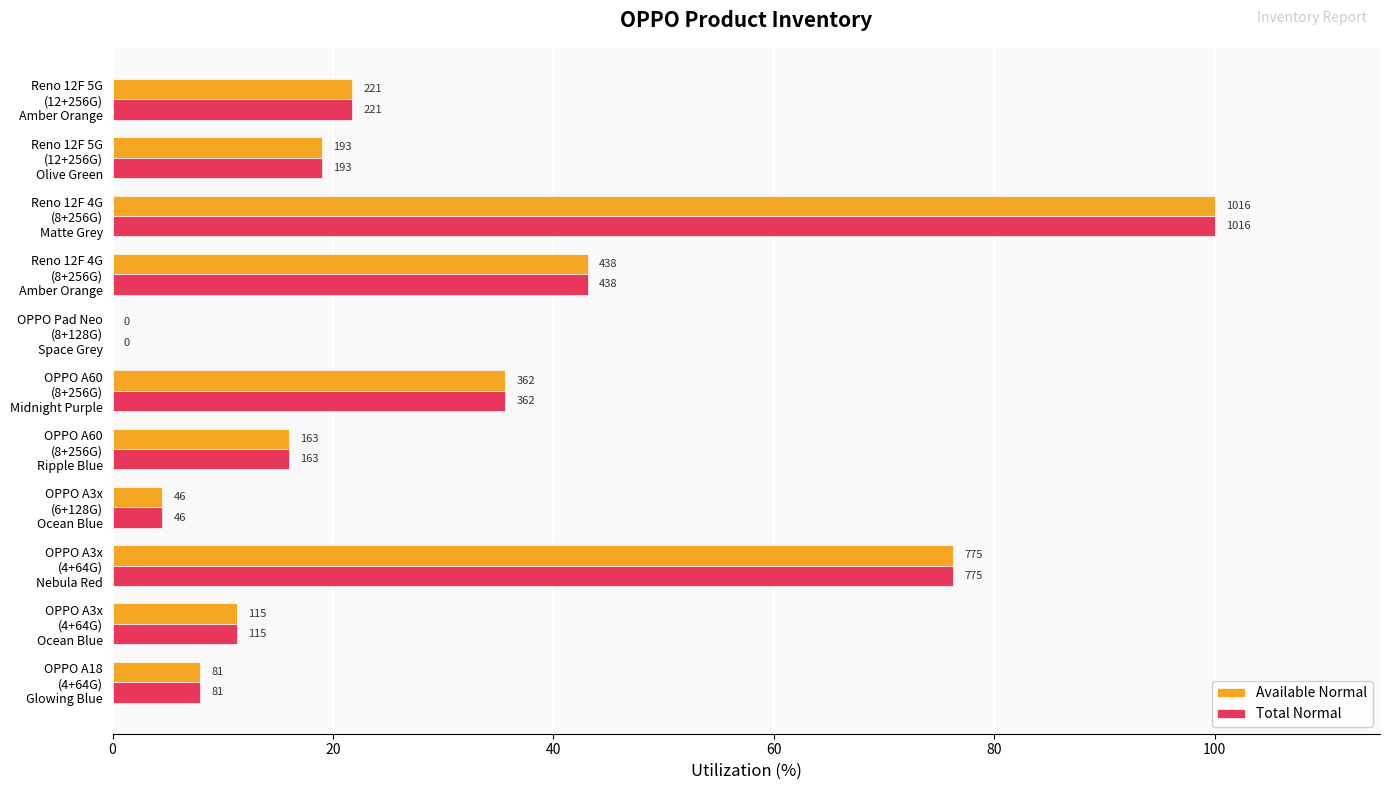

What are all the series names shown in the legend?

Available Normal, Total Normal